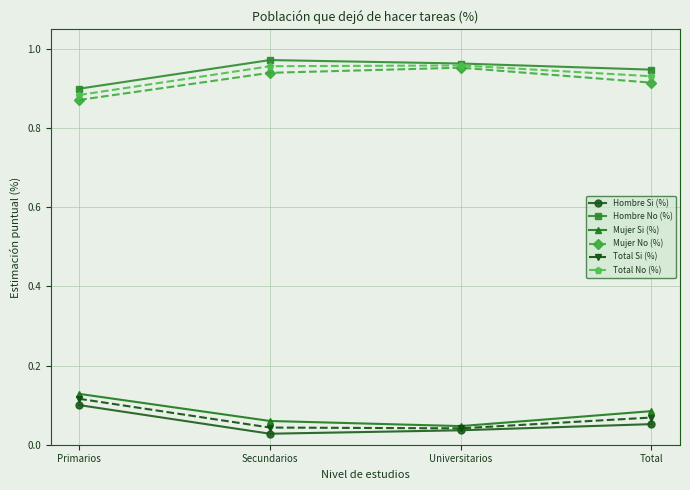

Is the value of Total Si (%) at Primarios greater than the value of Mujer Si (%) at Total?

Yes